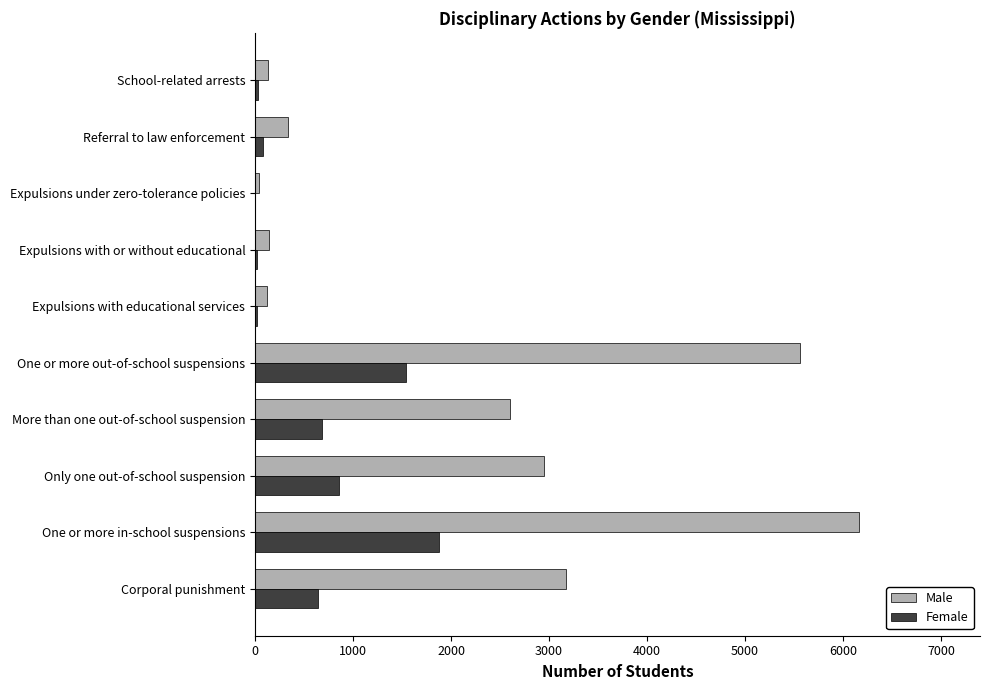

What is the maximum value shown in the chart?

6166